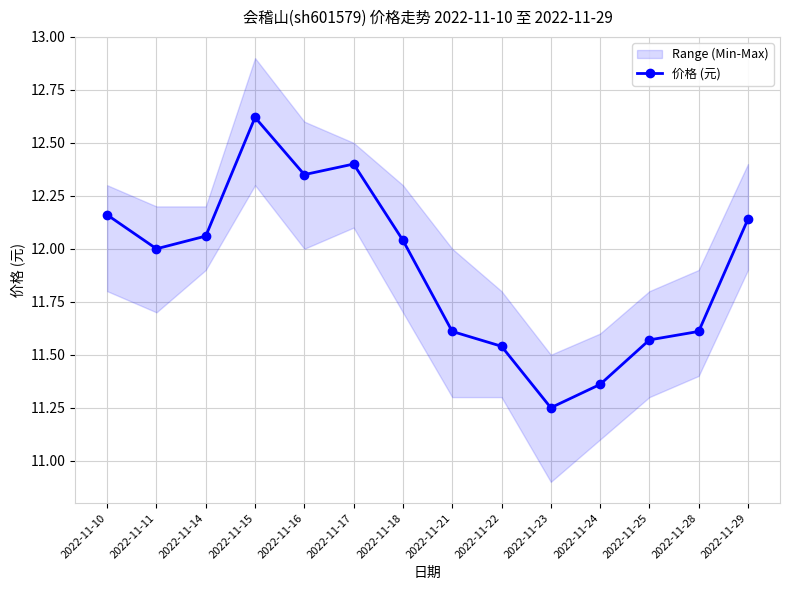

At which category does the chart reach its minimum across all series?

2022-11-23